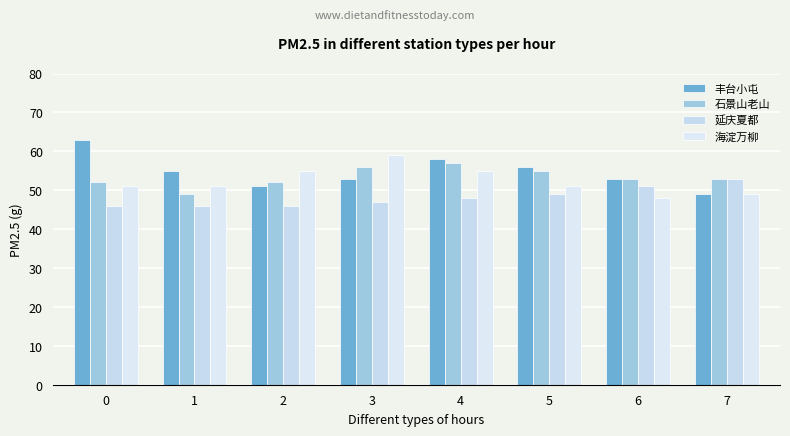

Are the bars horizontal?

No